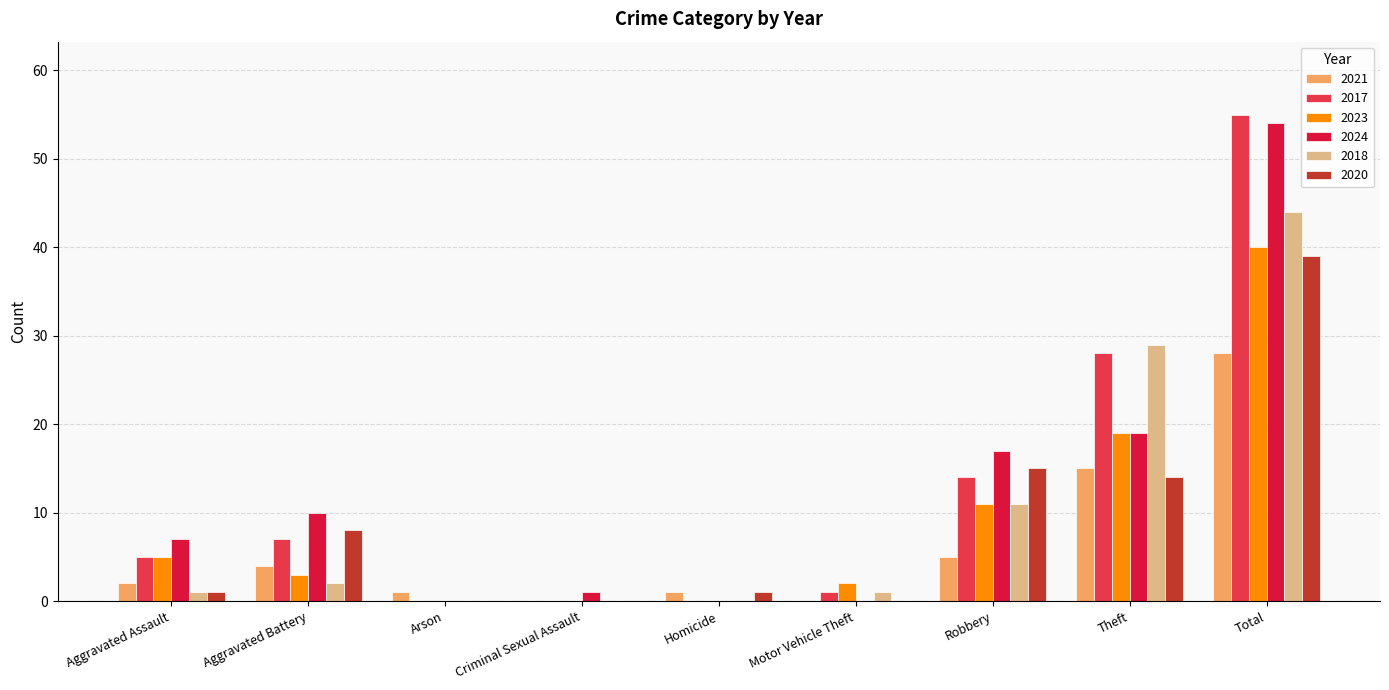

The value of 2024 at Arson is -27. True or false?

False